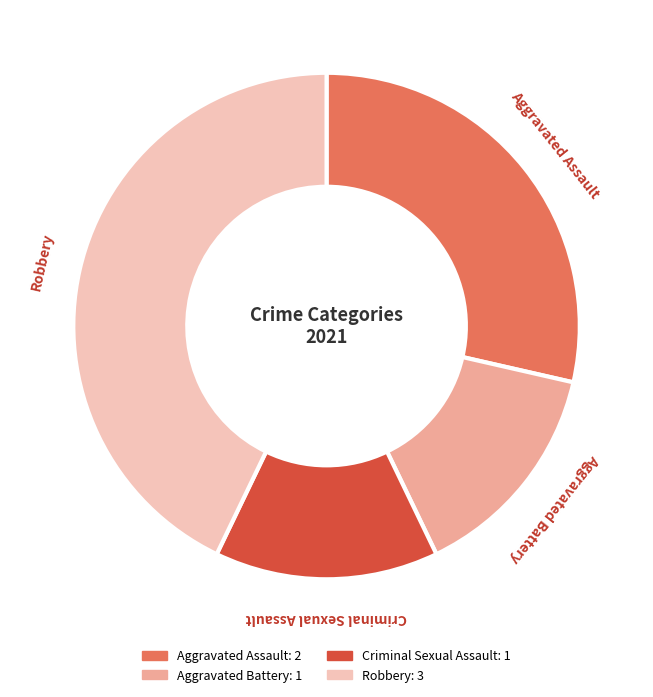

Which category has the biggest portion of the pie?

Robbery